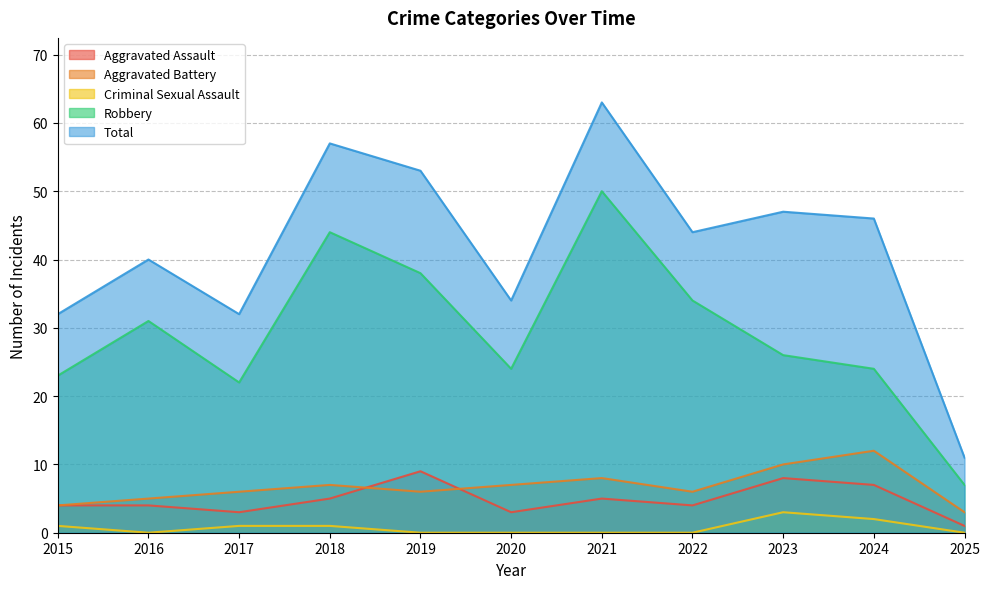

Reading left to right, extract all data points from this chart.

Aggravated Assault: 2015=4	2016=4	2017=3	2018=5	2019=9	2020=3	2021=5	2022=4	2023=8	2024=7	2025=1
Aggravated Battery: 2015=4	2016=5	2017=6	2018=7	2019=6	2020=7	2021=8	2022=6	2023=10	2024=12	2025=3
Criminal Sexual Assault: 2015=1	2016=0	2017=1	2018=1	2019=0	2020=0	2021=0	2022=0	2023=3	2024=2	2025=0
Robbery: 2015=23	2016=31	2017=22	2018=44	2019=38	2020=24	2021=50	2022=34	2023=26	2024=24	2025=7
Total: 2015=32	2016=40	2017=32	2018=57	2019=53	2020=34	2021=63	2022=44	2023=47	2024=46	2025=11